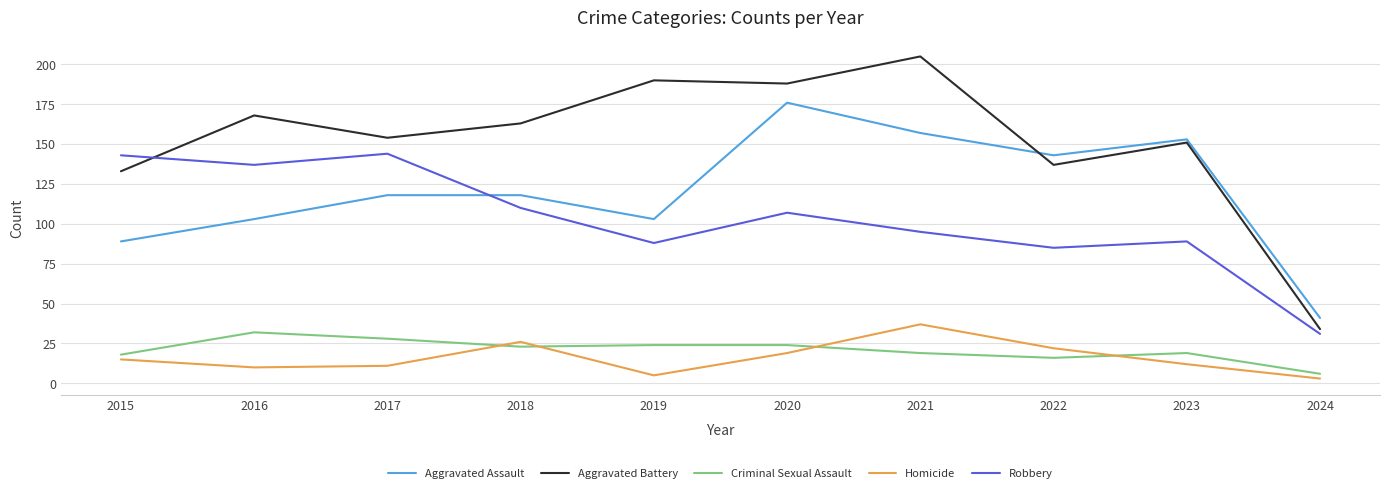

How many lines are shown in the chart?

5